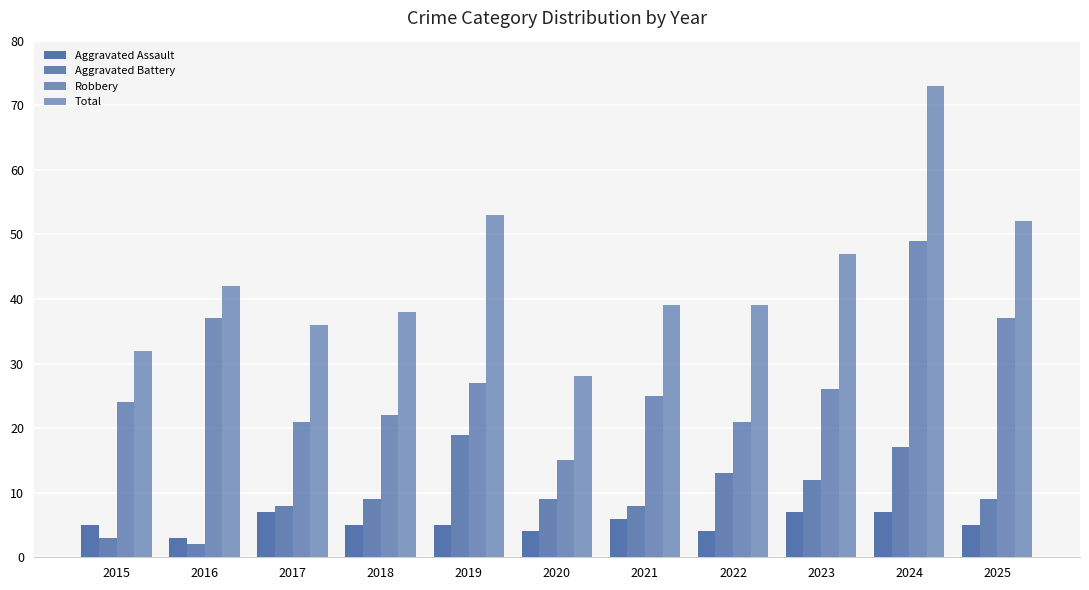

What is the sum of all Aggravated Assault values?

58